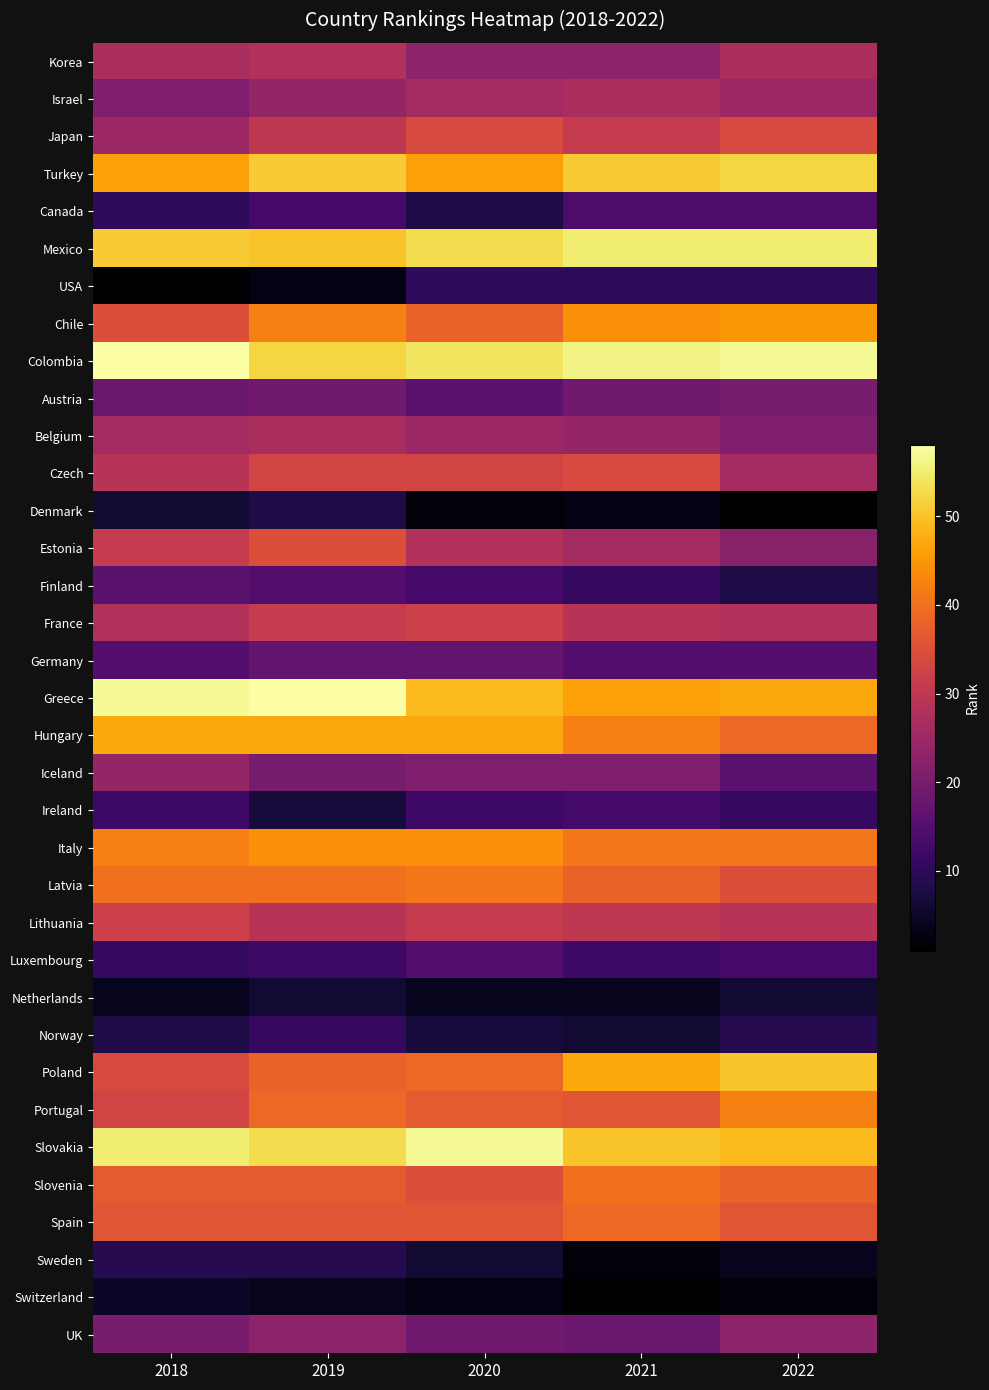

Rank the series at 2020 from highest to lowest value.

Slovakia, Colombia, Mexico, Greece, Hungary, Turkey, Italy, Latvia, Poland, Chile, Portugal, Spain, Slovenia, Japan, Czech, France, Lithuania, Estonia, Israel, Belgium, Korea, Iceland, UK, Germany, Austria, Luxembourg, Finland, Ireland, USA, Canada, Norway, Sweden, Netherlands, Switzerland, Denmark